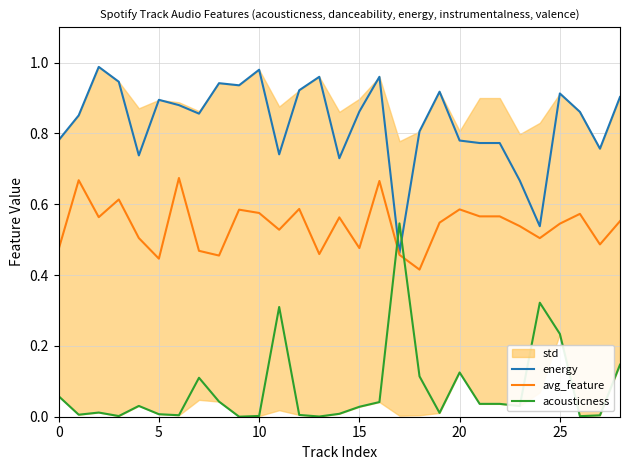

Between 28 and 25, which is larger?

25